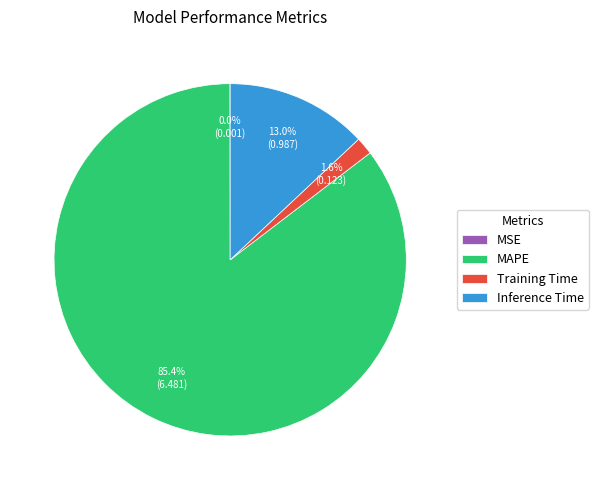

What is the largest slice in the pie chart?

MAPE